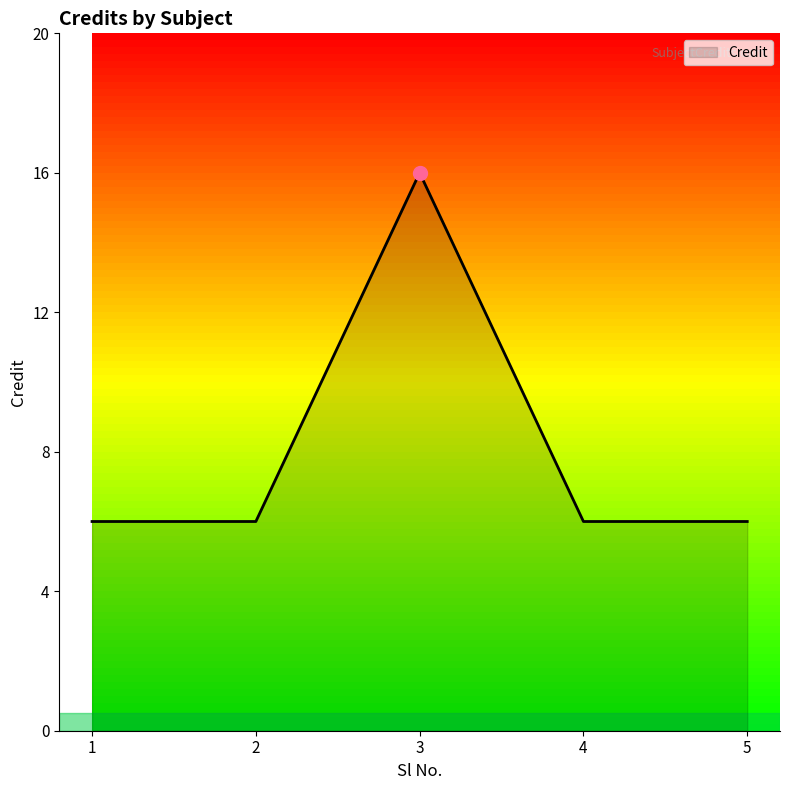

How many categories are shown in the chart?

5